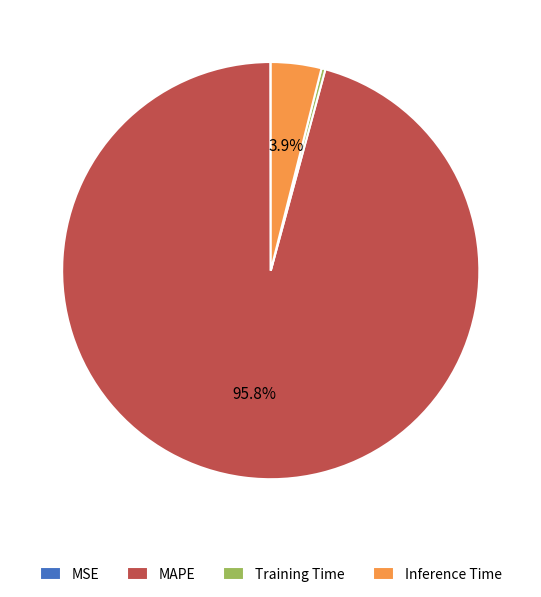

Between Training Time and MAPE, which is larger?

MAPE